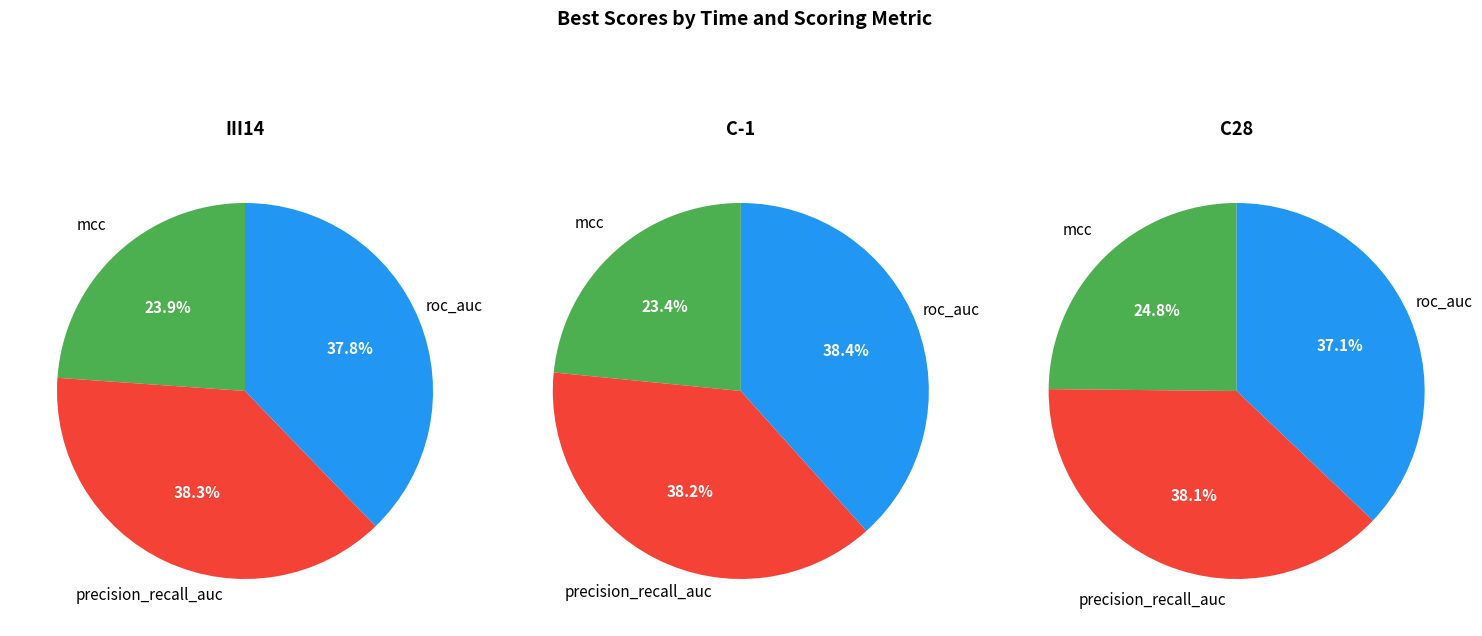

How many segments does this pie chart have?

3